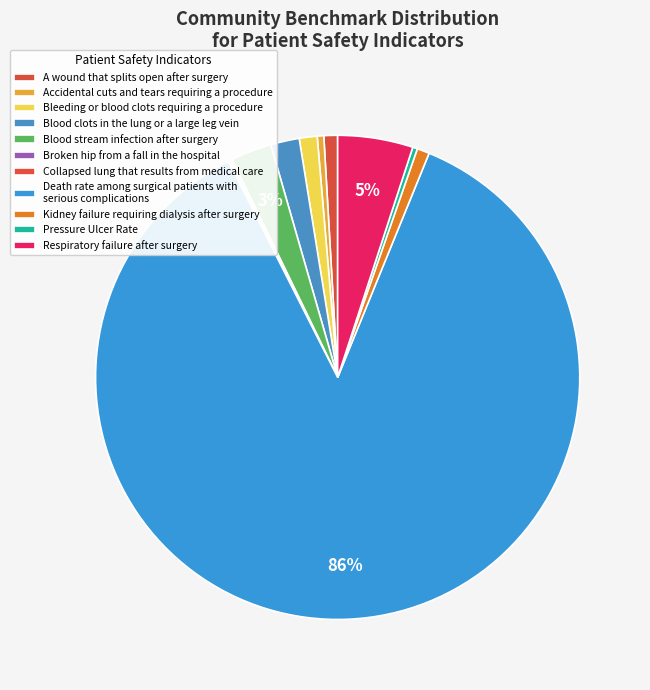

Count the number of slices in the pie.

11